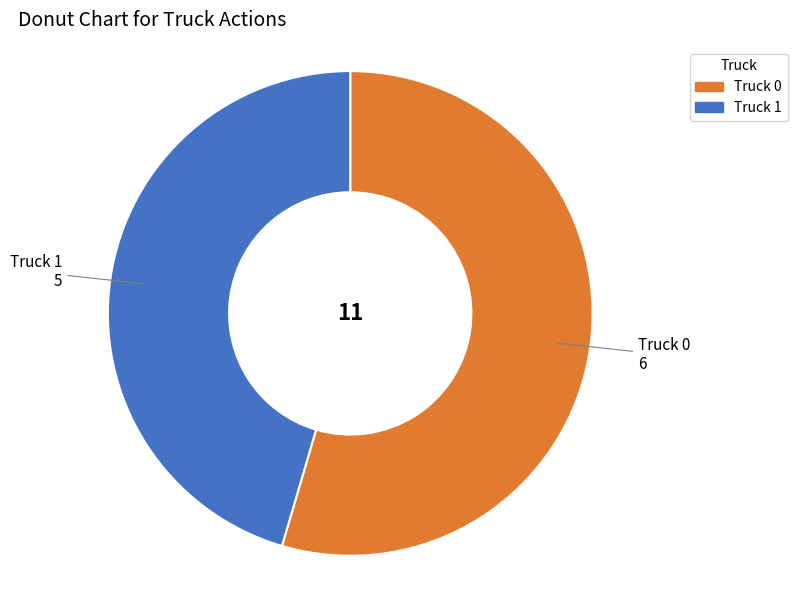

Is the sum of Truck 0 and Truck 1 greater than half?

Yes